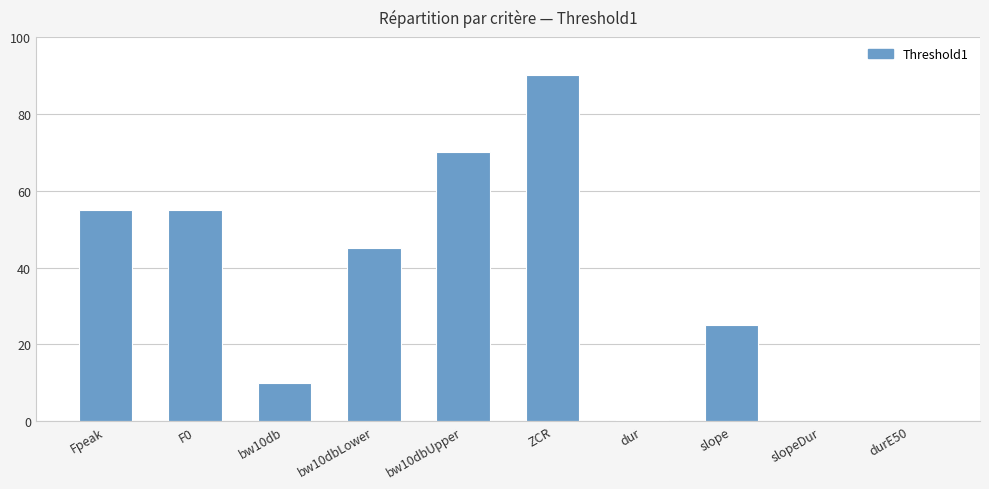

What is the average value?

35.0